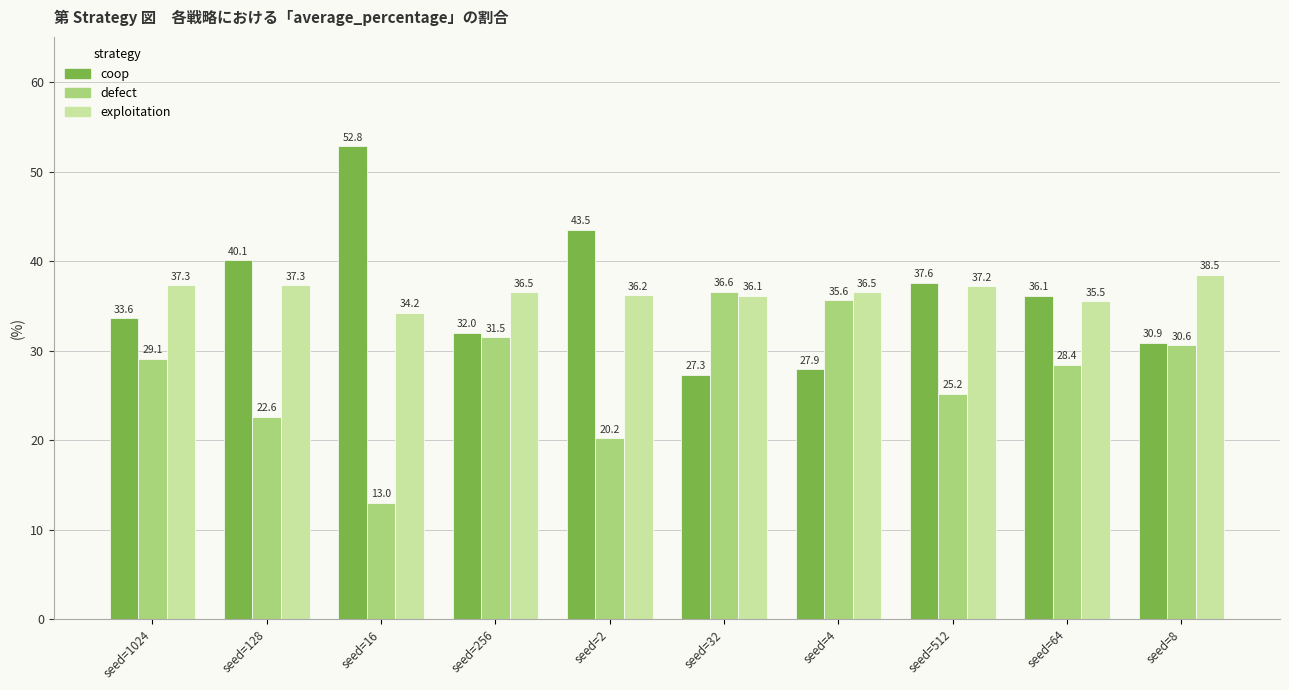

The value of defect at seed=1024 is 29.1. True or false?

True